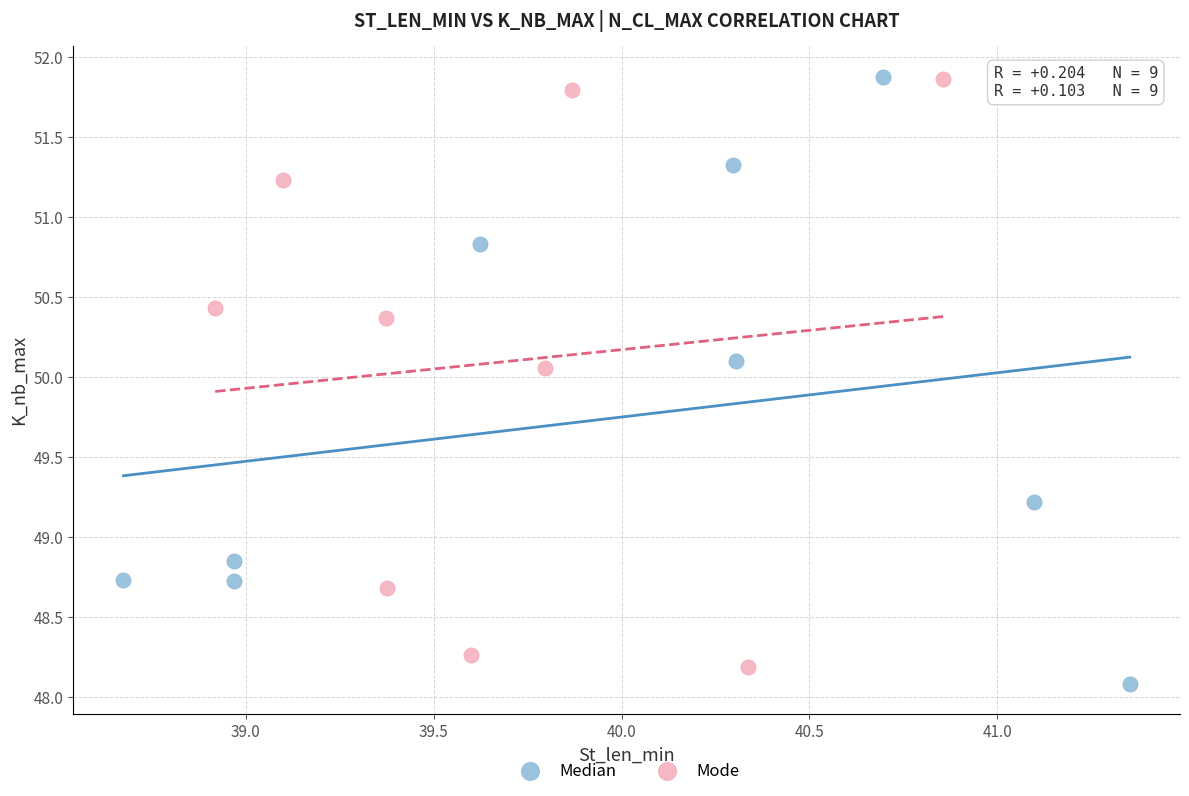

Which series contains the lowest Y value?

Median